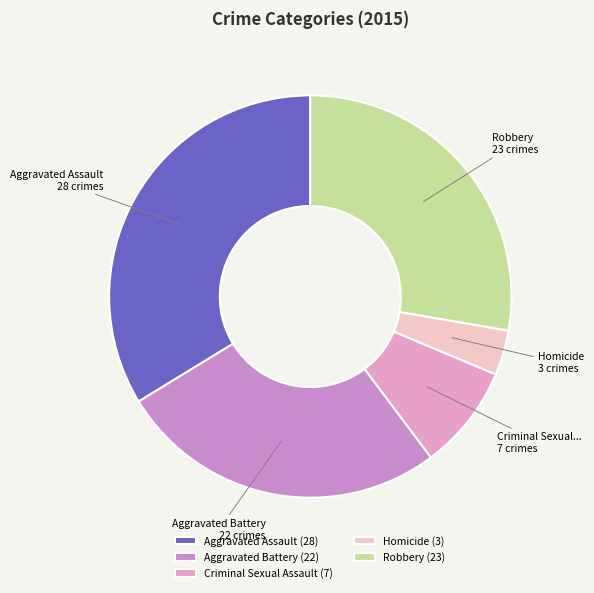

Combined, do Homicide and Aggravated Assault account for over 50%?

No